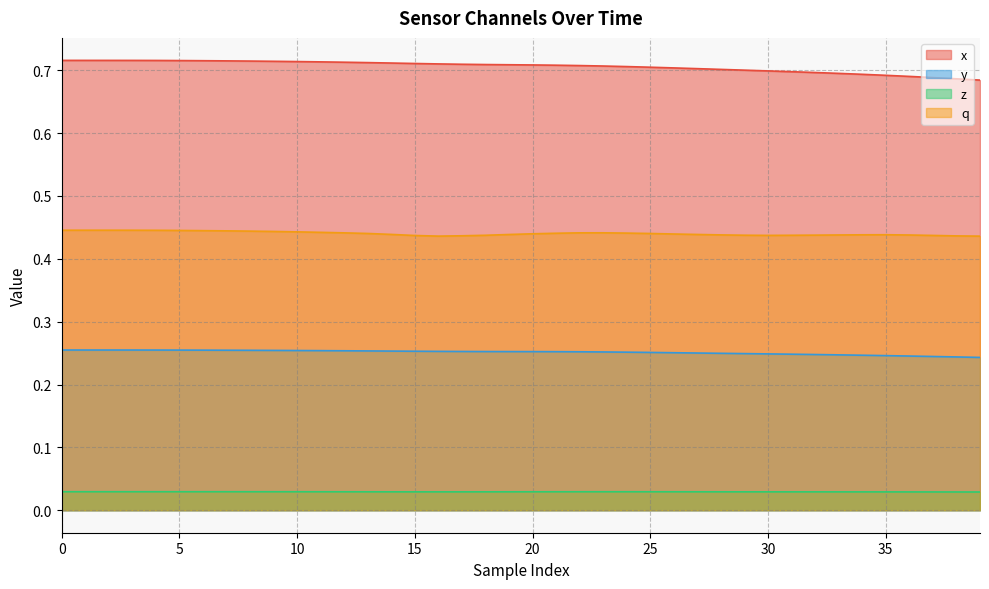

True or false: q and y cross at least once.

False